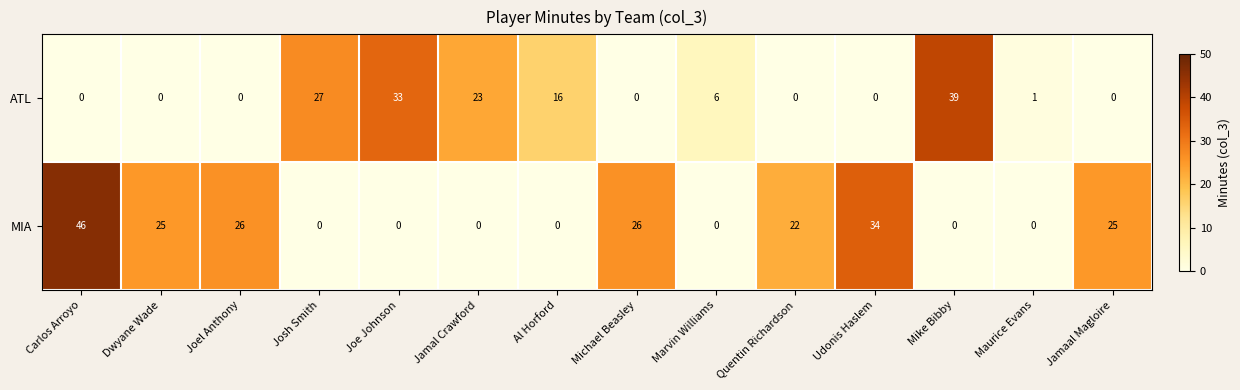

At which label is ATL closest to 19?

Al Horford